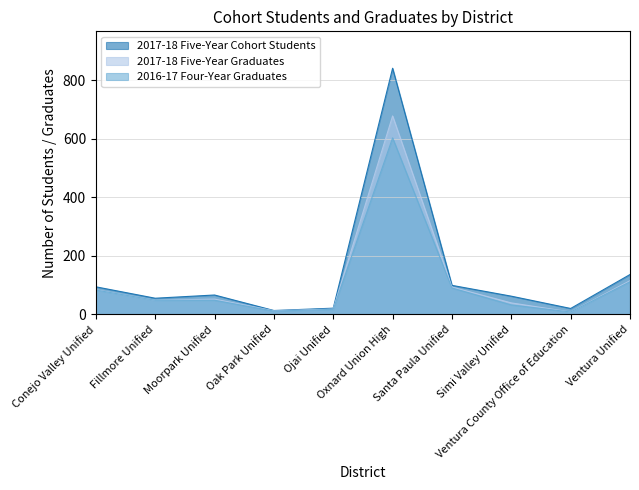

Reading right to left, what are all the values shown in this chart?

2017-18 Five-Year Cohort Students: Ventura Unified=136	Ventura County Office of Education=20	Simi Valley Unified=62	Santa Paula Unified=99	Oxnard Union High=841	Ojai Unified=21	Oak Park Unified=13	Moorpark Unified=66	Fillmore Unified=55	Conejo Valley Unified=94
2017-18 Five-Year Graduates: Ventura Unified=115	Ventura County Office of Education=8	Simi Valley Unified=39	Santa Paula Unified=93	Oxnard Union High=678	Ojai Unified=18	Oak Park Unified=12	Moorpark Unified=52	Fillmore Unified=48	Conejo Valley Unified=84
2016-17 Four-Year Graduates: Ventura Unified=111	Ventura County Office of Education=8	Simi Valley Unified=32	Santa Paula Unified=90	Oxnard Union High=603	Ojai Unified=17	Oak Park Unified=11	Moorpark Unified=48	Fillmore Unified=48	Conejo Valley Unified=83